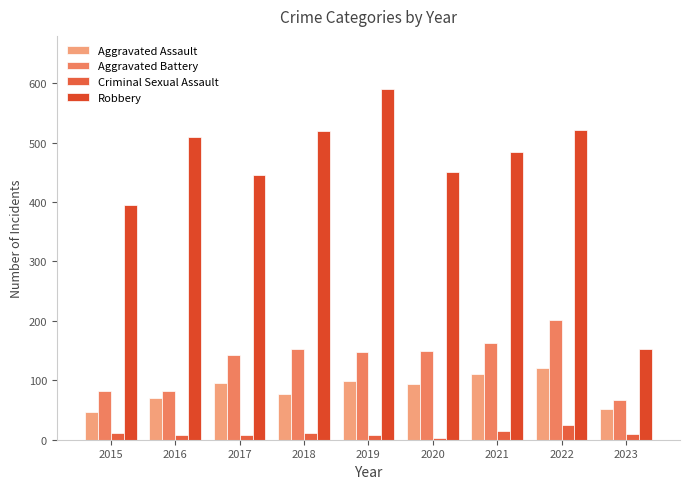

What is the difference between the Aggravated Battery values at 2017 and 2023?

75